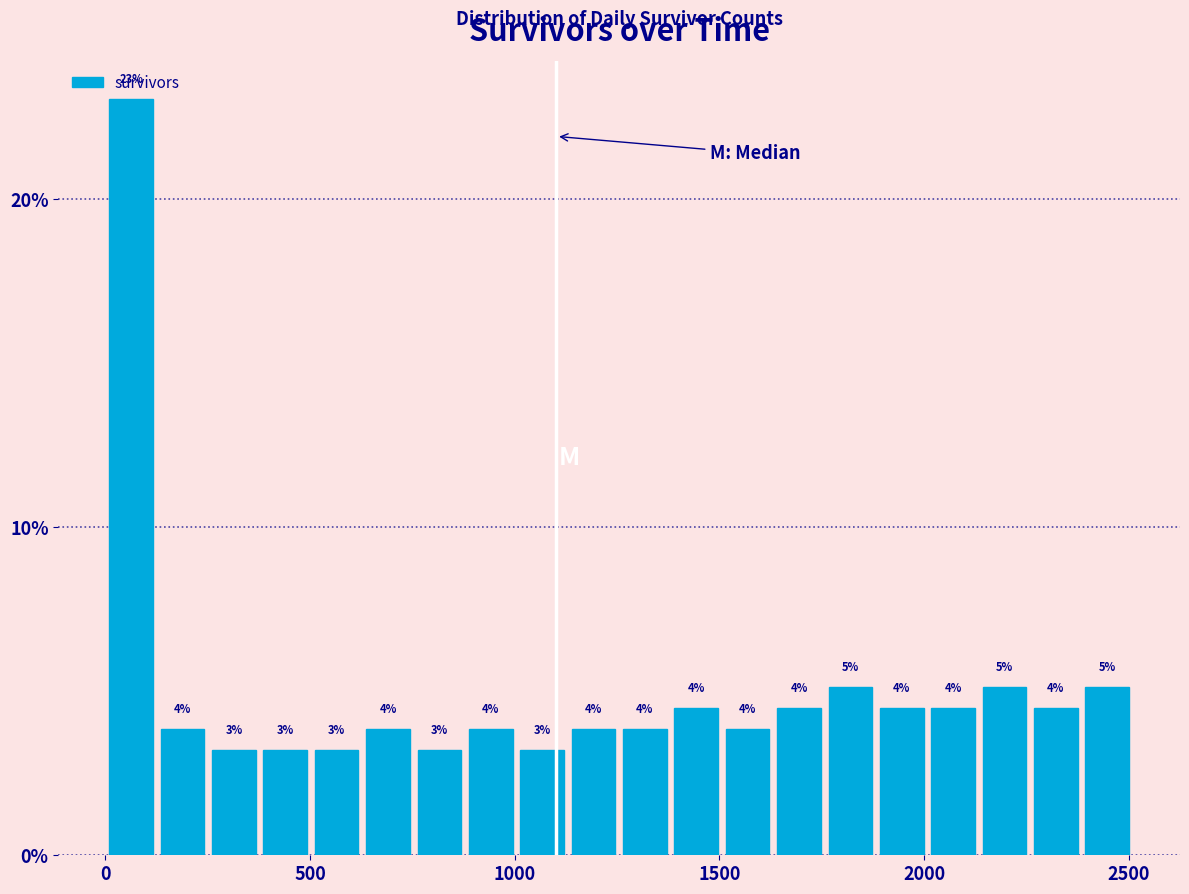

Around what value on the x-axis is the tallest bar? Give the approximate position of its centre, as read against the axis.

50